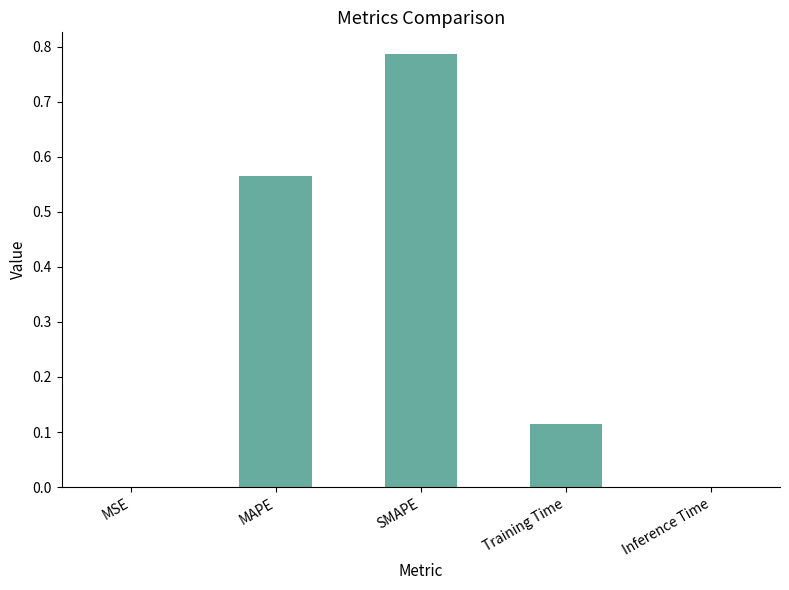

True or false: the data shows 0.0 at Inference Time.

True